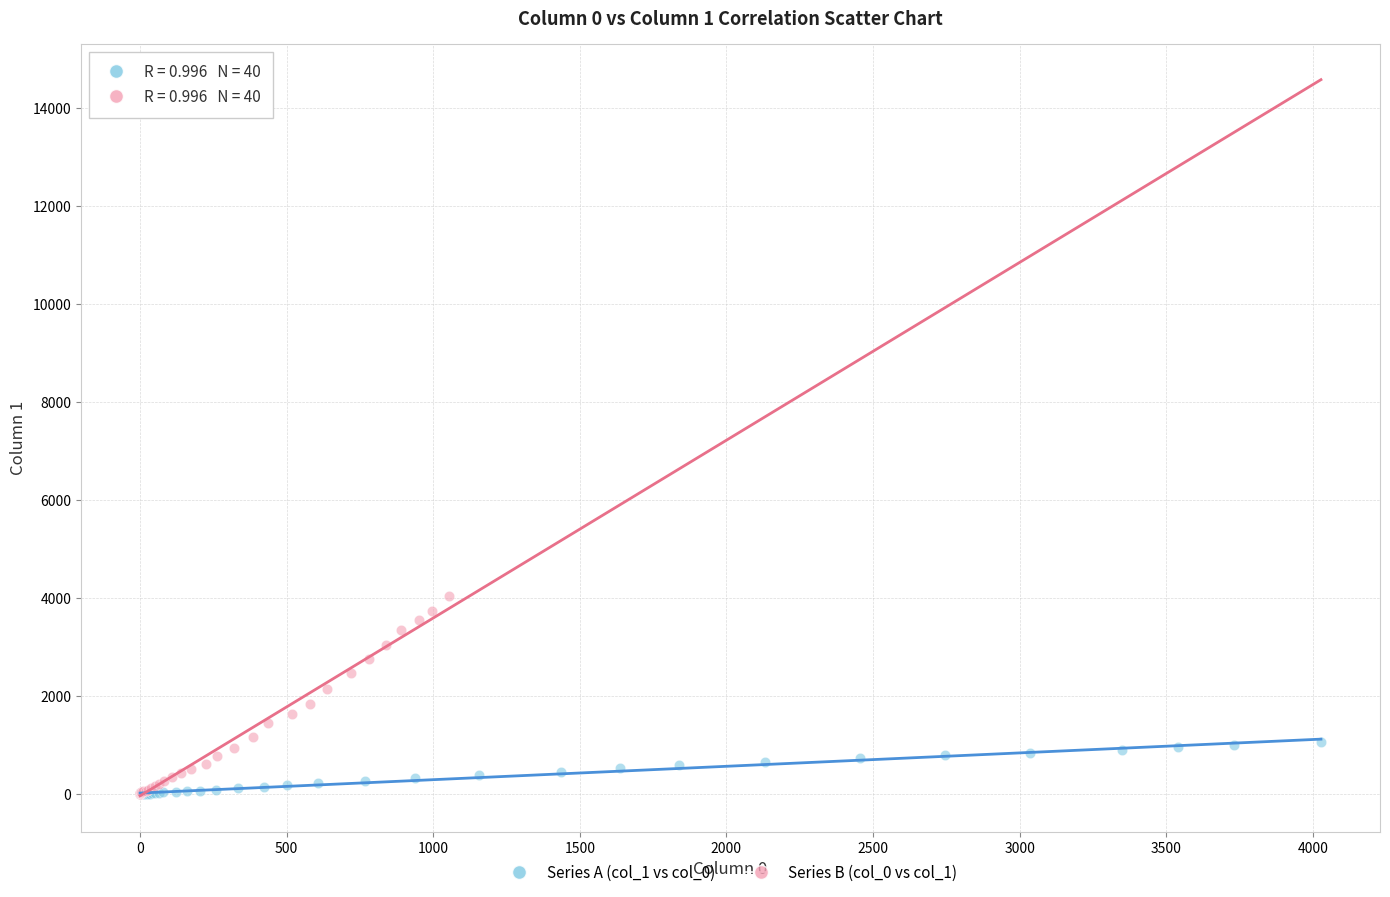

Which series contains the highest Y value?

Series B (col_0 vs col_1)